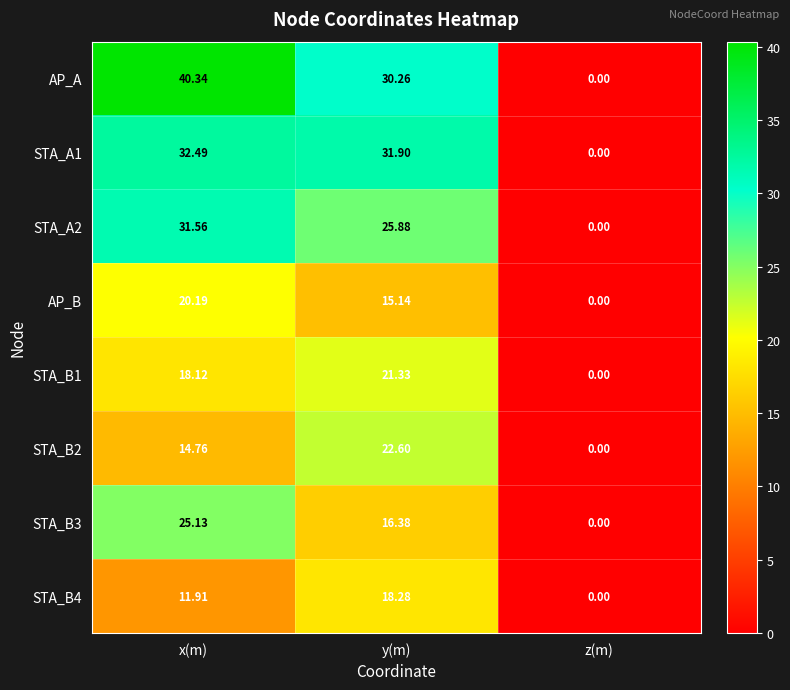

What is the difference between the highest and lowest values at x(m)?

28.4